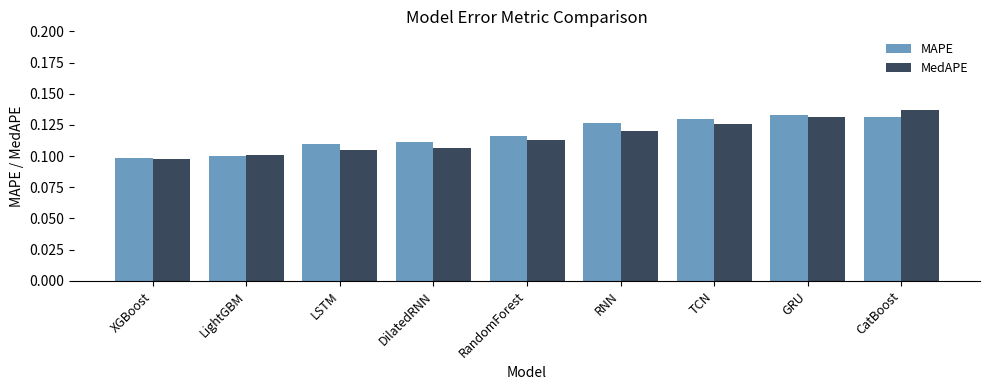

What is the sum of all MedAPE values?

1.0